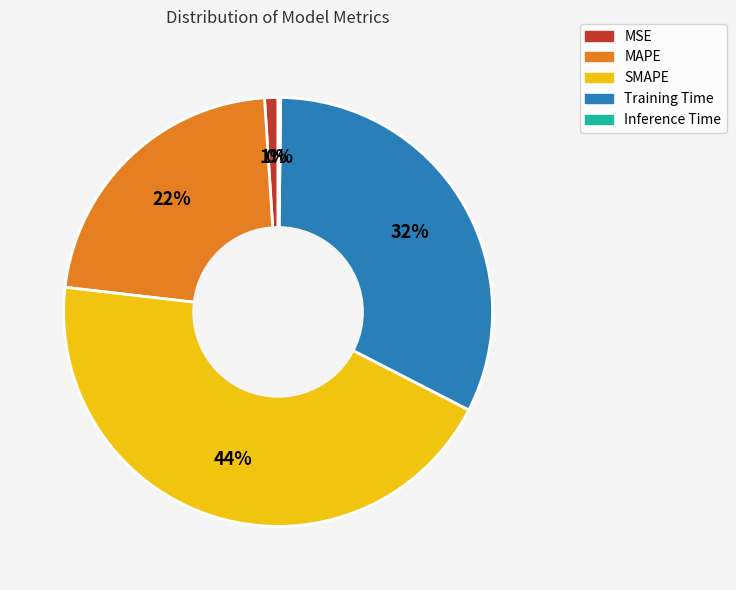

What is the largest slice in the pie chart?

SMAPE